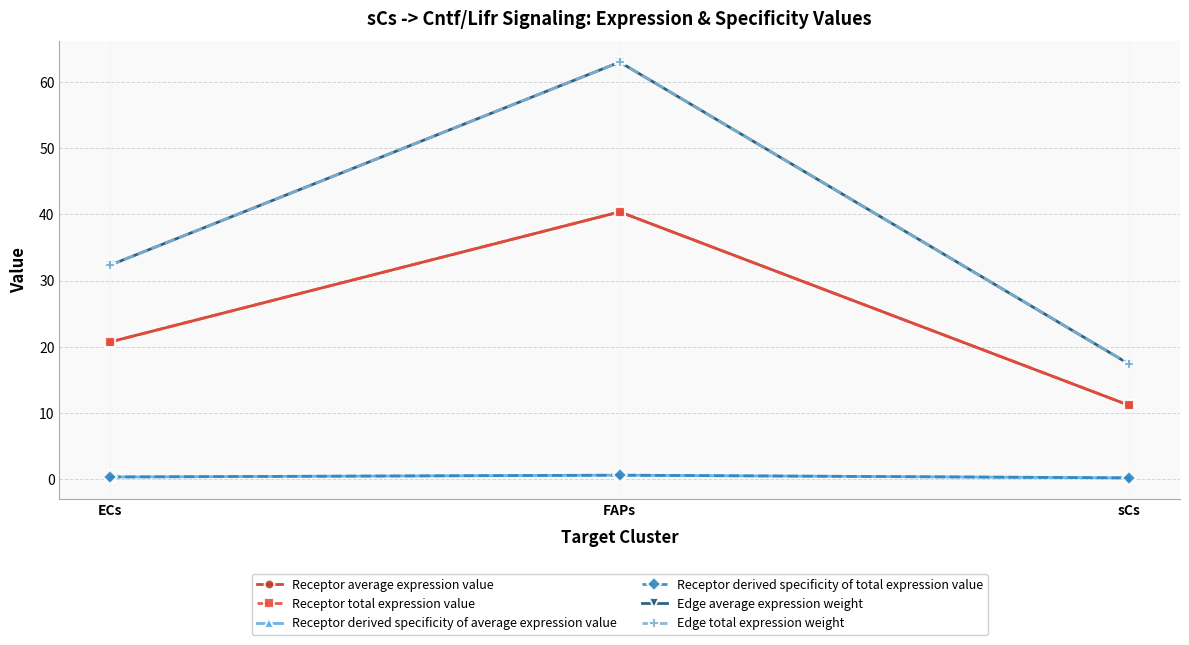

List the labels in order of Receptor derived specificity of total expression value value, largest first.

FAPs, ECs, sCs